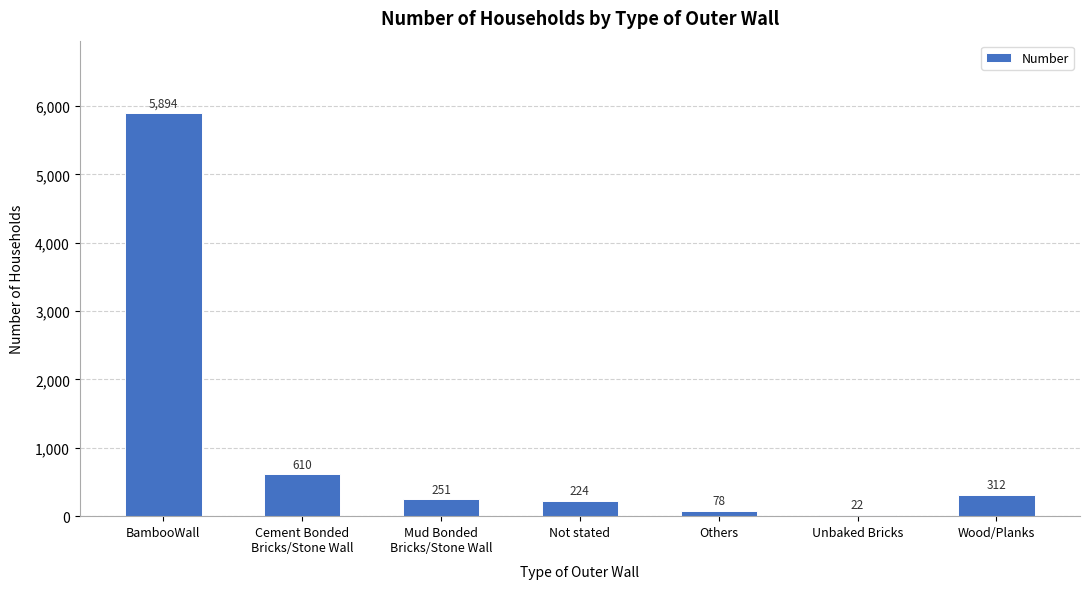

Between Cement Bonded
Bricks/Stone Wall and Not stated, which is larger?

Cement Bonded
Bricks/Stone Wall